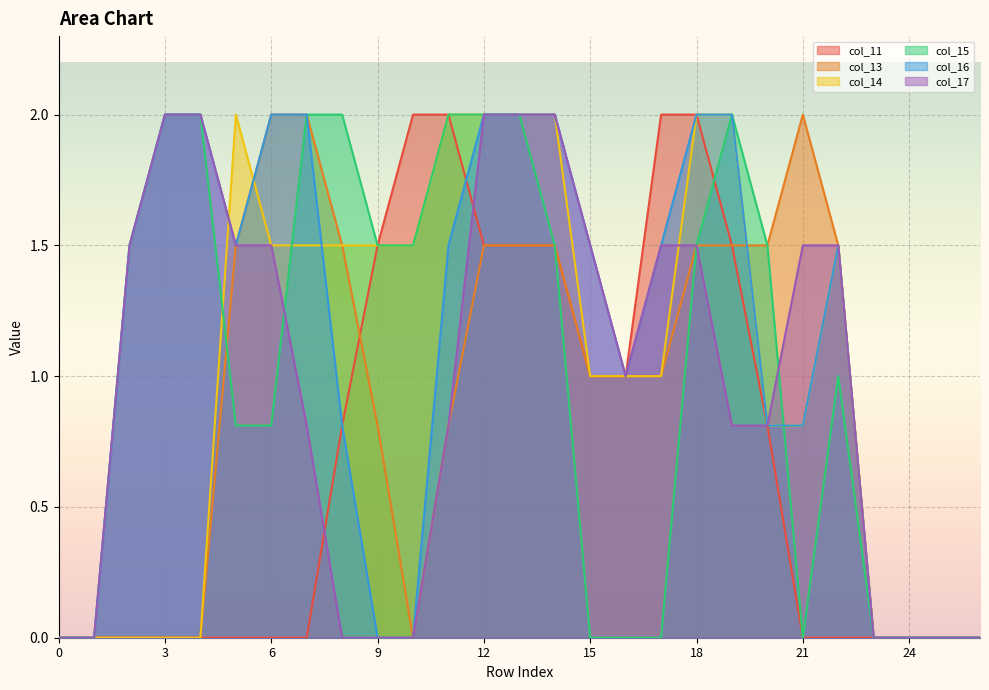

Reading left to right, transcribe all the data shown in this chart.

col_11: 0.0	0.0	0.0	0.0	0.0	0.0	0.0	0.0	0.8	1.5	2.0	2.0	1.5	1.5	1.5	1.0	1.0	2.0	2.0	1.5	0.8	0.0	0.0	0.0	0.0	0.0	0.0
col_13: 0.0	0.0	0.0	0.0	0.0	1.5	2.0	2.0	1.5	0.8	0.0	0.8	1.5	1.5	1.5	1.0	1.0	1.0	1.5	1.5	1.5	2.0	1.5	0.0	0.0	0.0	0.0
col_14: 0.0	0.0	0.0	0.0	0.0	2.0	1.5	1.5	1.5	1.5	1.5	2.0	2.0	2.0	2.0	1.0	1.0	1.0	2.0	2.0	0.8	0.8	1.5	0.0	0.0	0.0	0.0
col_15: 0.0	0.0	1.5	2.0	2.0	0.8	0.8	2.0	2.0	1.5	1.5	2.0	2.0	2.0	1.5	0.0	0.0	0.0	1.5	2.0	1.5	0.0	1.0	0.0	0.0	0.0	0.0
col_16: 0.0	0.0	1.5	2.0	2.0	1.5	2.0	2.0	0.8	0.0	0.0	1.5	2.0	2.0	2.0	1.5	1.0	1.5	2.0	2.0	0.8	0.8	1.5	0.0	0.0	0.0	0.0
col_17: 0.0	0.0	1.5	2.0	2.0	1.5	1.5	0.8	0.0	0.0	0.0	0.8	2.0	2.0	2.0	1.5	1.0	1.5	1.5	0.8	0.8	1.5	1.5	0.0	0.0	0.0	0.0